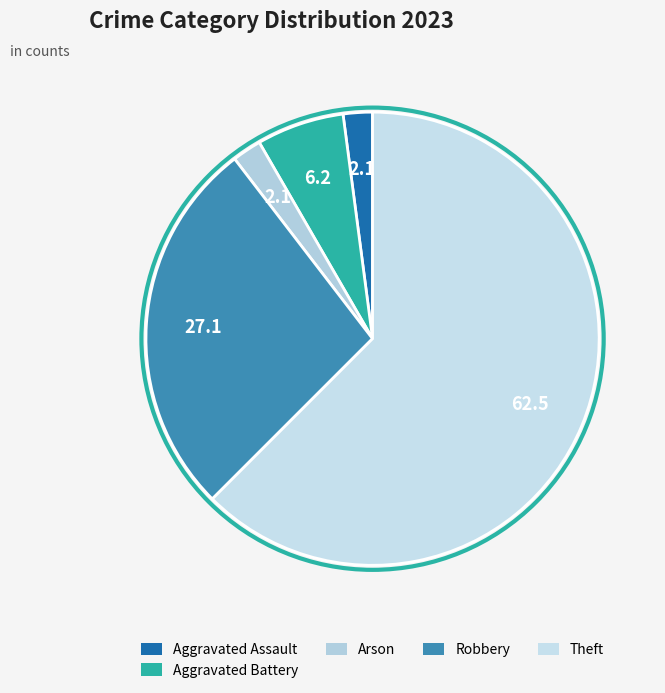

Does Aggravated Battery account for over 50% of the chart?

No